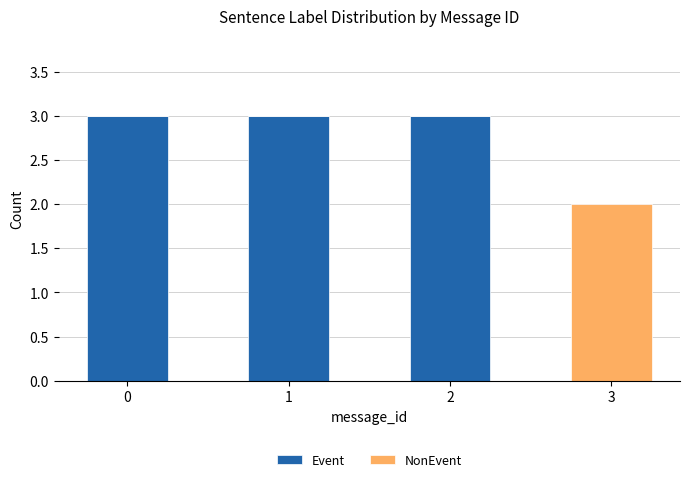

What is the total value across all series at 1?

3